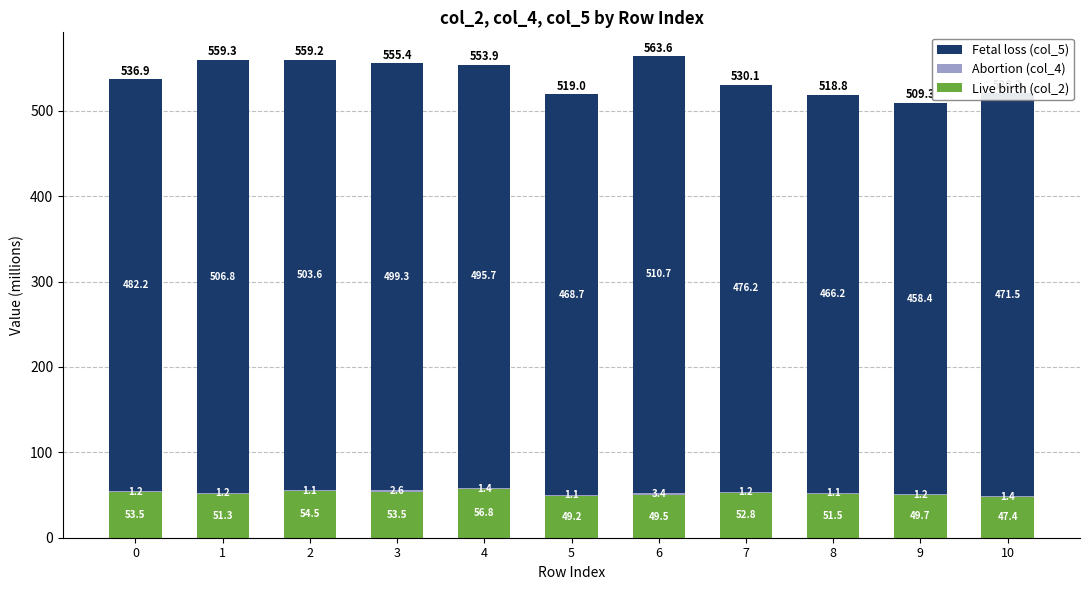

What value does the Live birth (col_2) series have at 1?

51.3